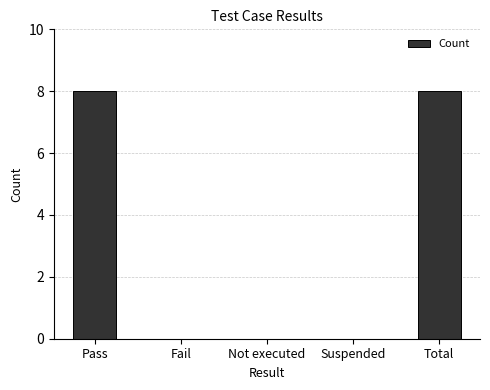

What is the sum of all values?

16